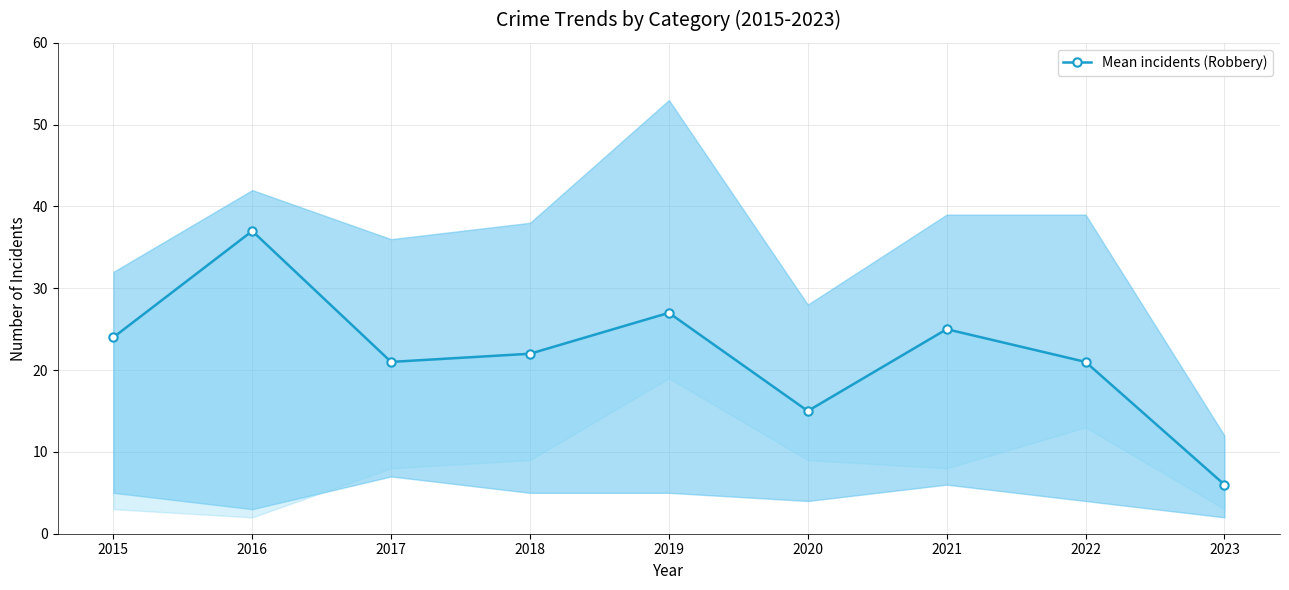

Rank the categories by value from lowest to highest.

2023, 2020, 2017, 2022, 2018, 2015, 2021, 2019, 2016